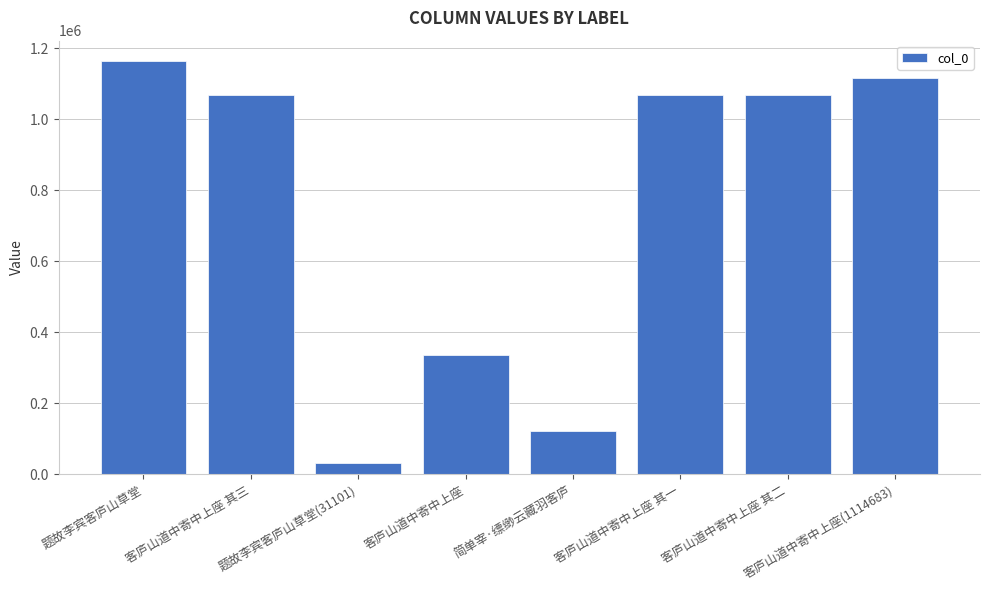

What is the change in value from 题故李宾客庐山草堂(31101) to 客庐山道中寄中上座 其一?

+1037317